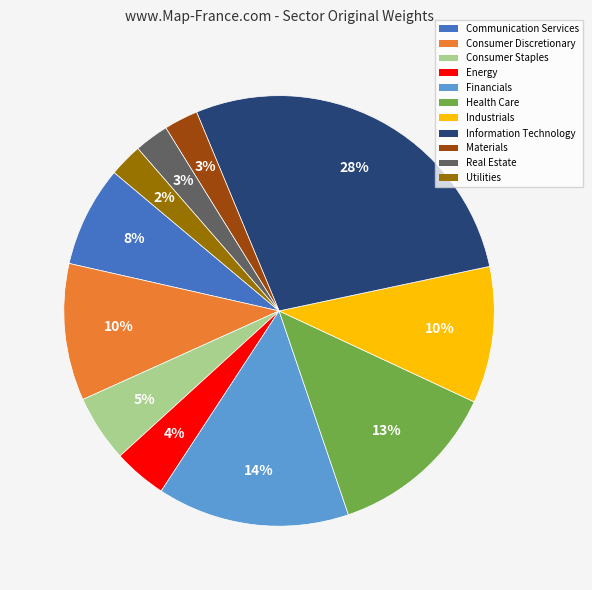

Does Financials represent more than half of the total?

No